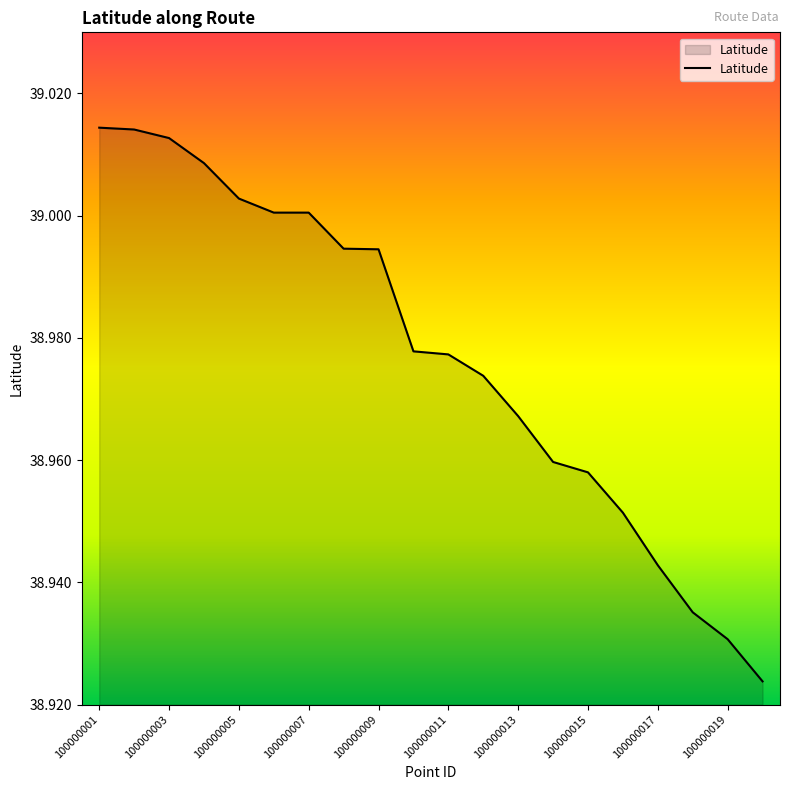

What is the difference between the maximum and minimum values?

0.1